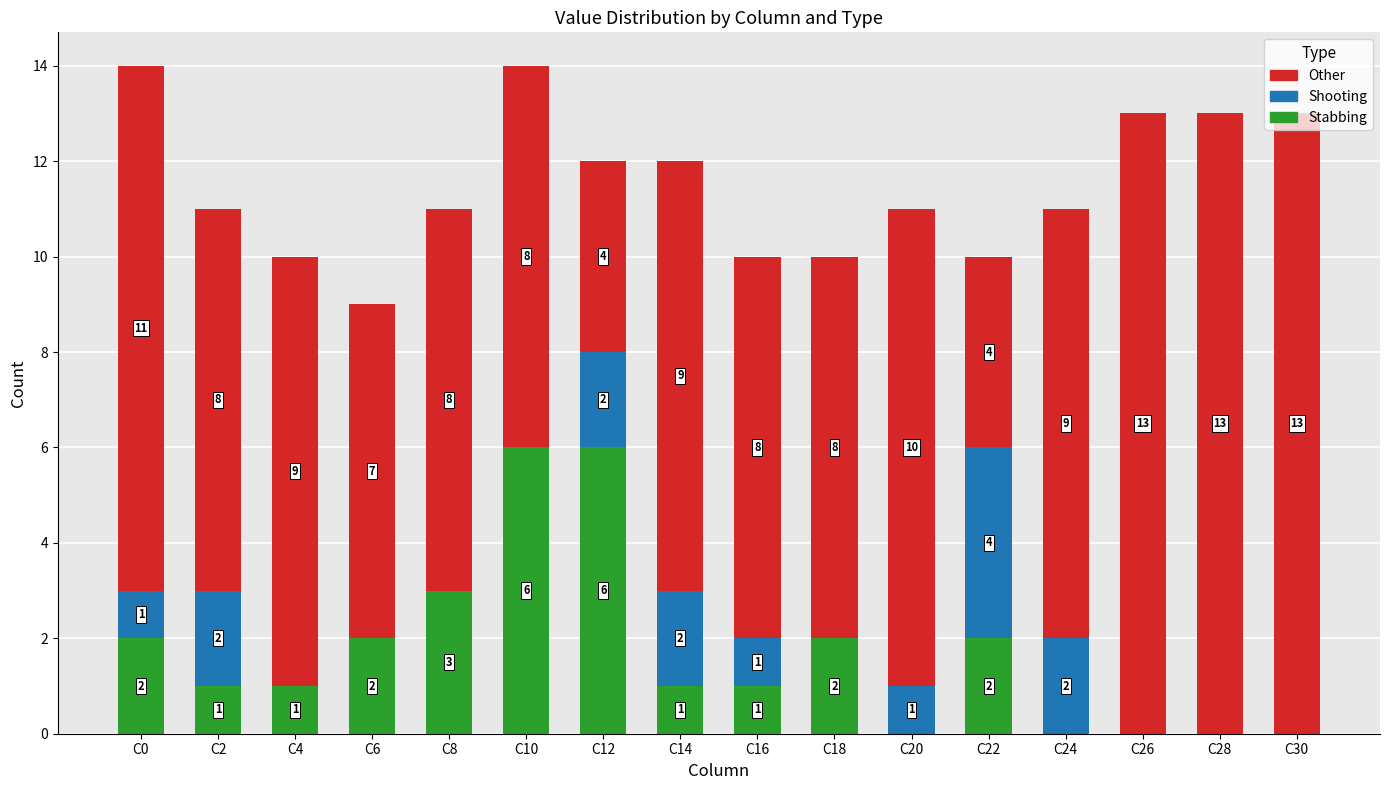

What are all the series names shown in the legend?

Other, Shooting, Stabbing